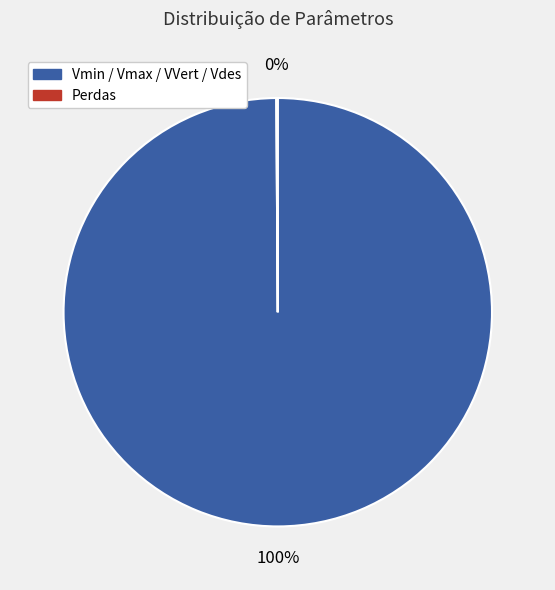

Is it true that Vmin / Vmax / VVert / Vdes is 100% of the pie?

True